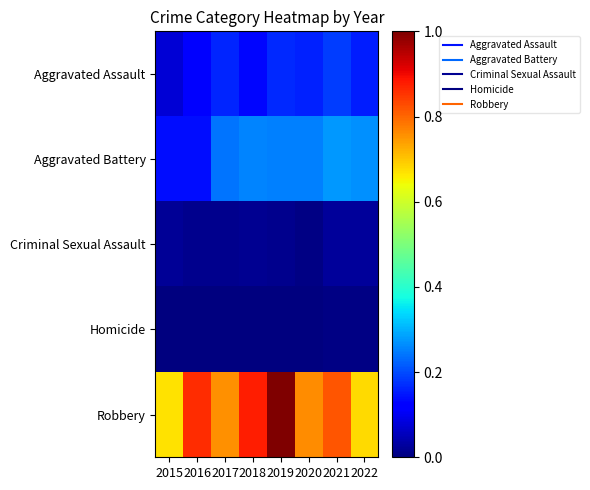

Between 2016 and 2018, which series saw the biggest shift?

Aggravated Battery